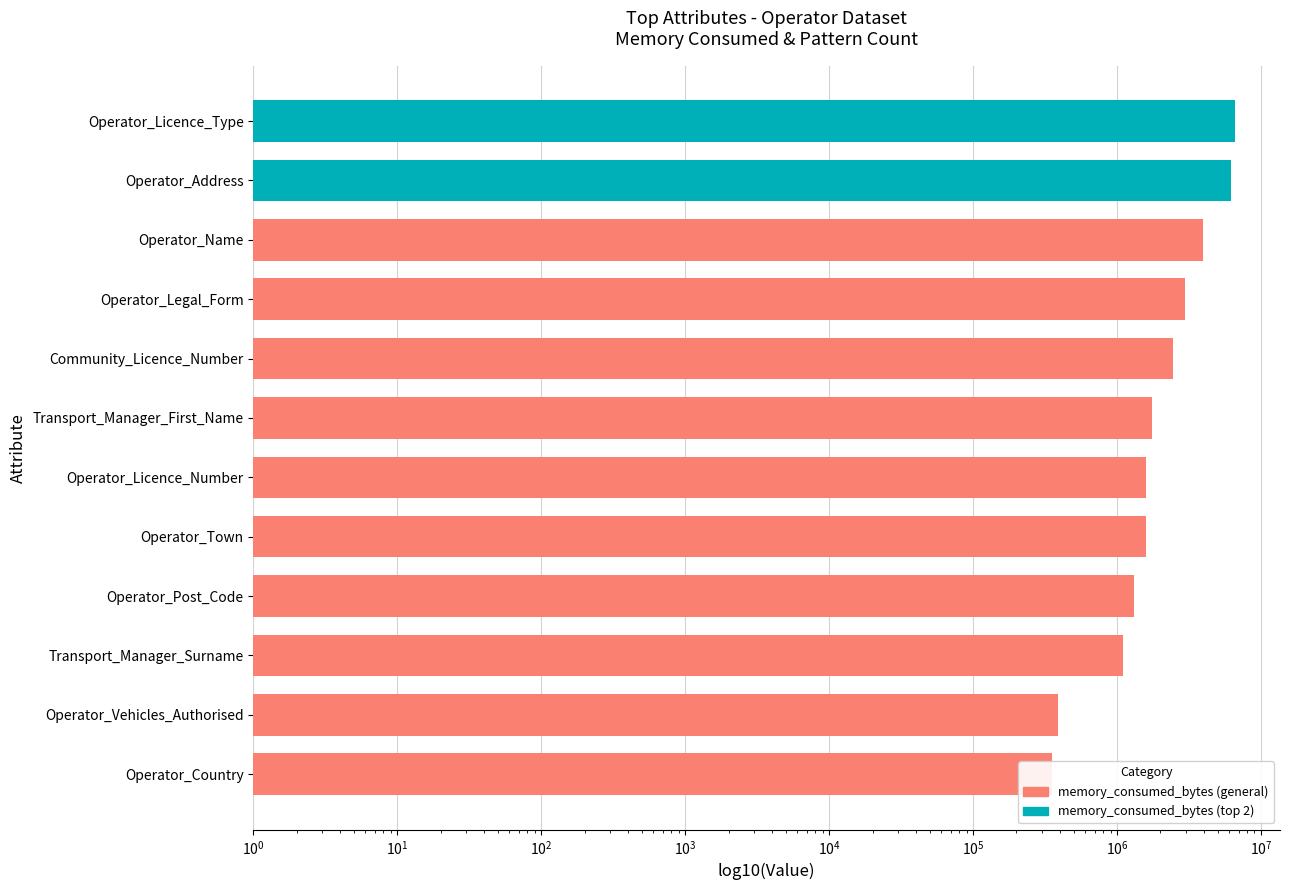

Count the number of categories in the chart.

12